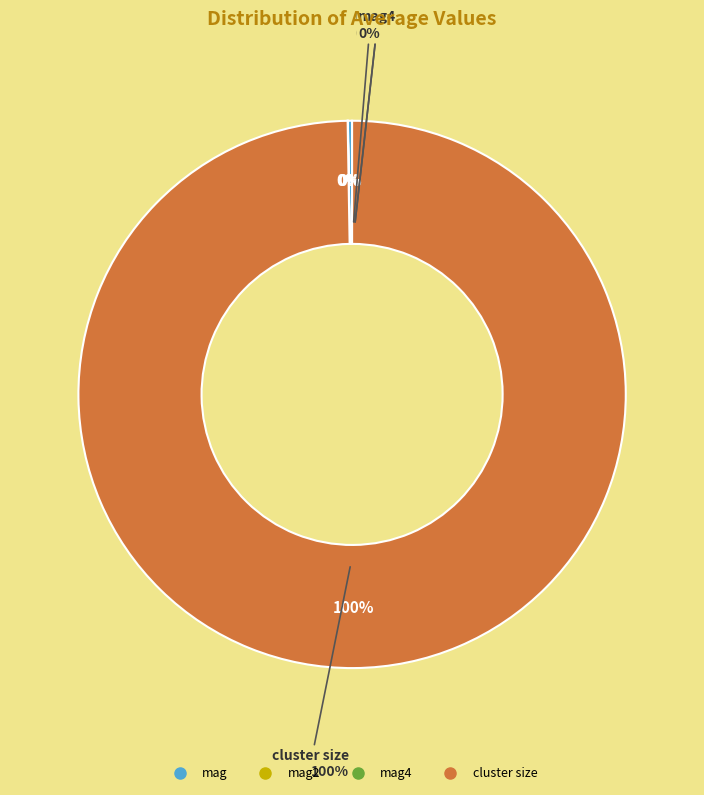

Rank the categories by value from lowest to highest.

mag4, mag2, mag, cluster size